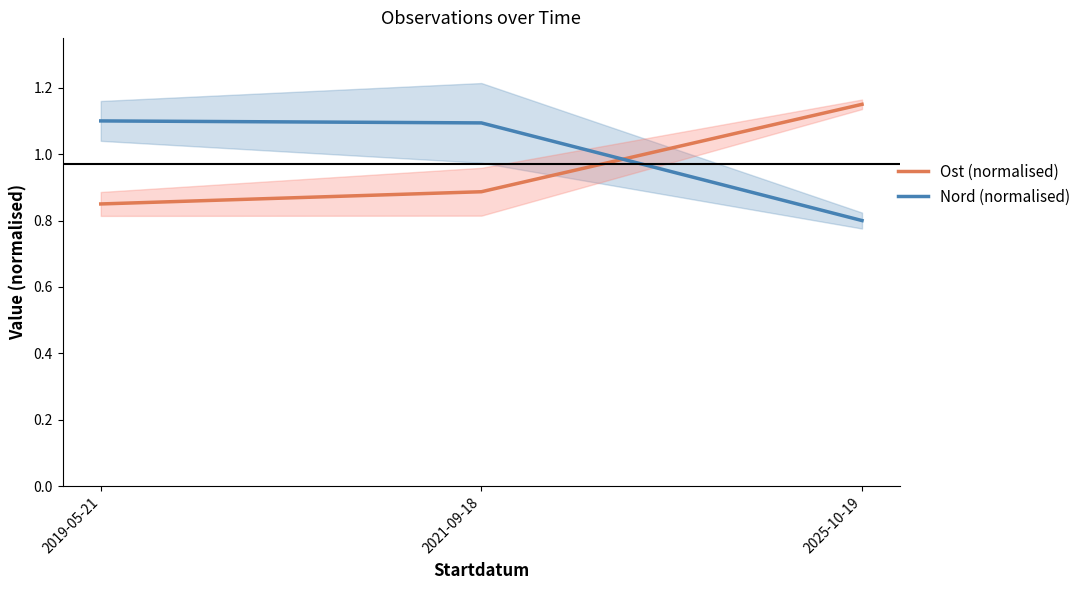

Which category has the lowest value in the Ost (normalised) series?

2019-05-21